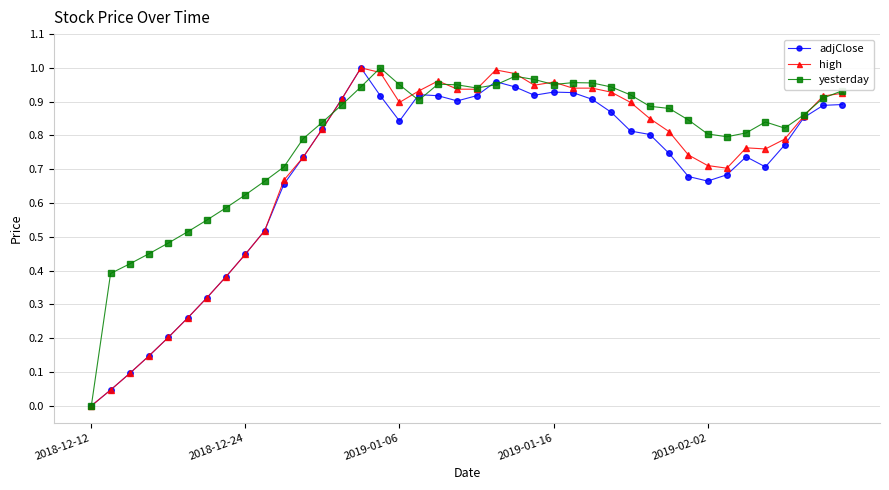

True or false: yesterday has more than 2 points higher than both neighbors.

True